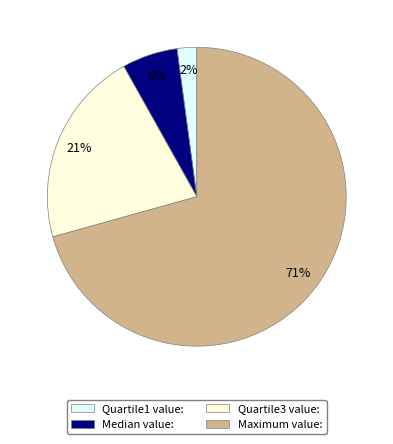

Does any single category account for the majority?

Yes